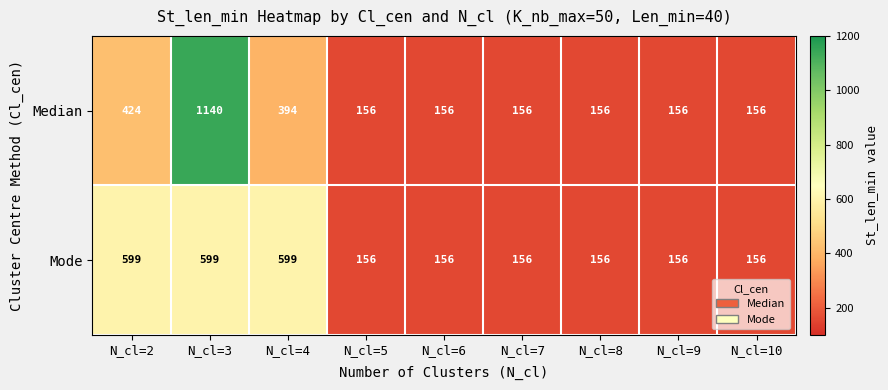

Count the Mode values in the range 156 to 599.

9